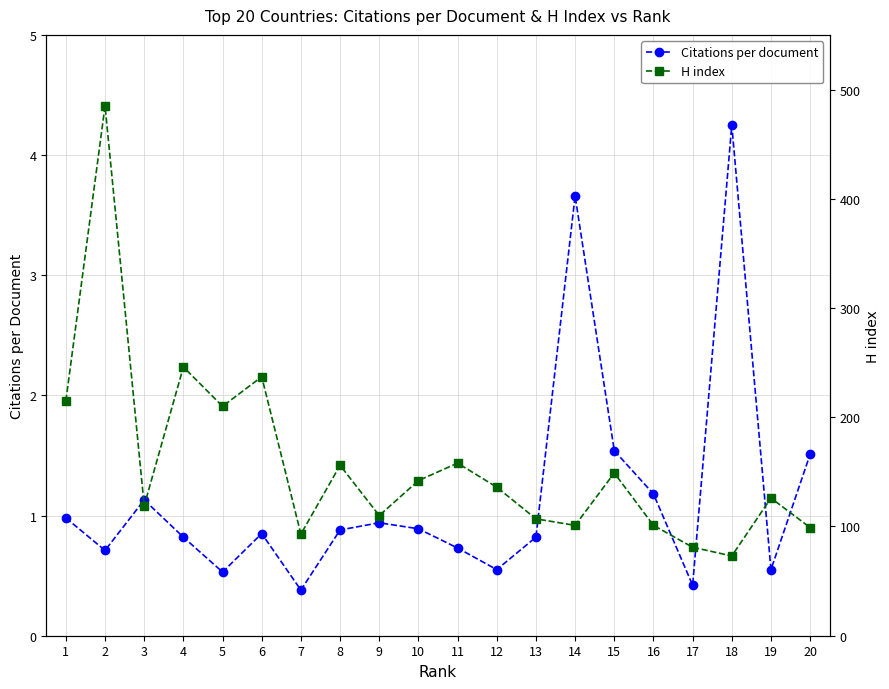

At 16, list the series in order from largest to smallest.

H index, Citations per document